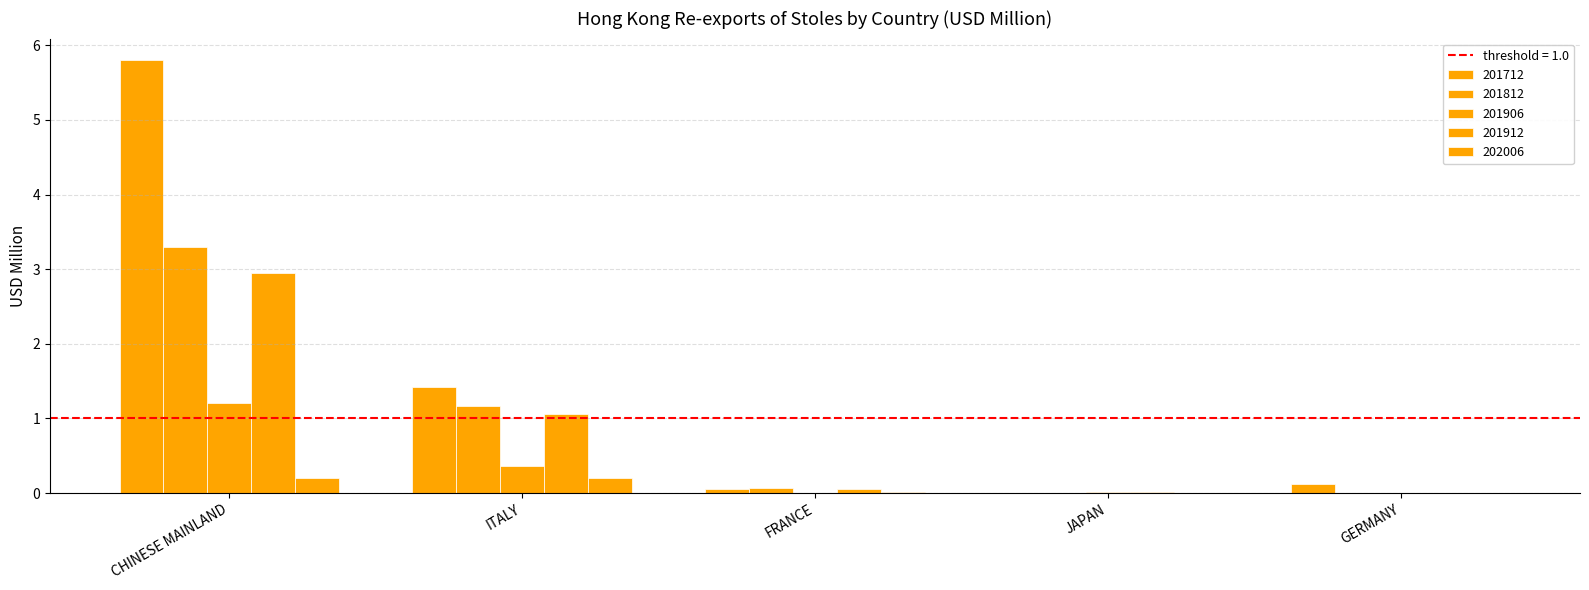

What is the maximum value for 201812?

3.3